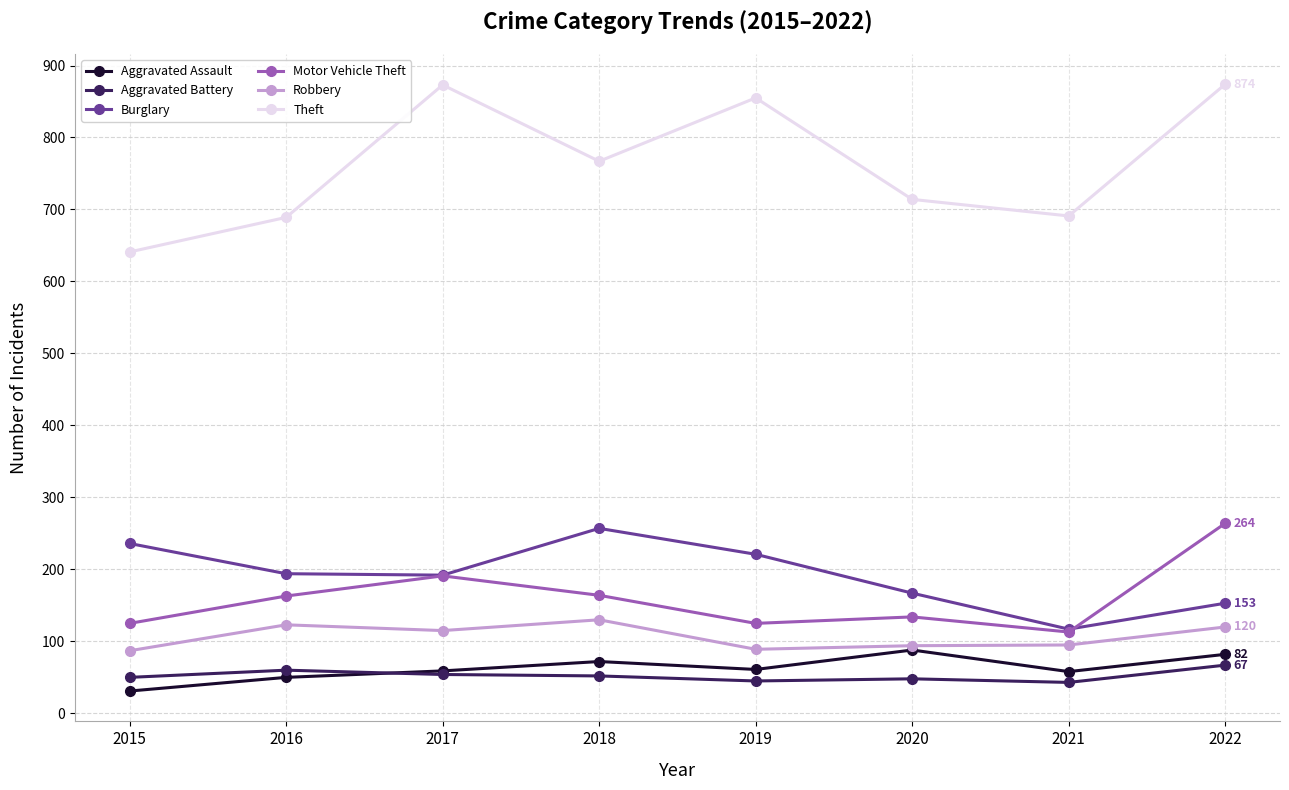

What is the value of the Aggravated Battery point at the 5th from the left?

45